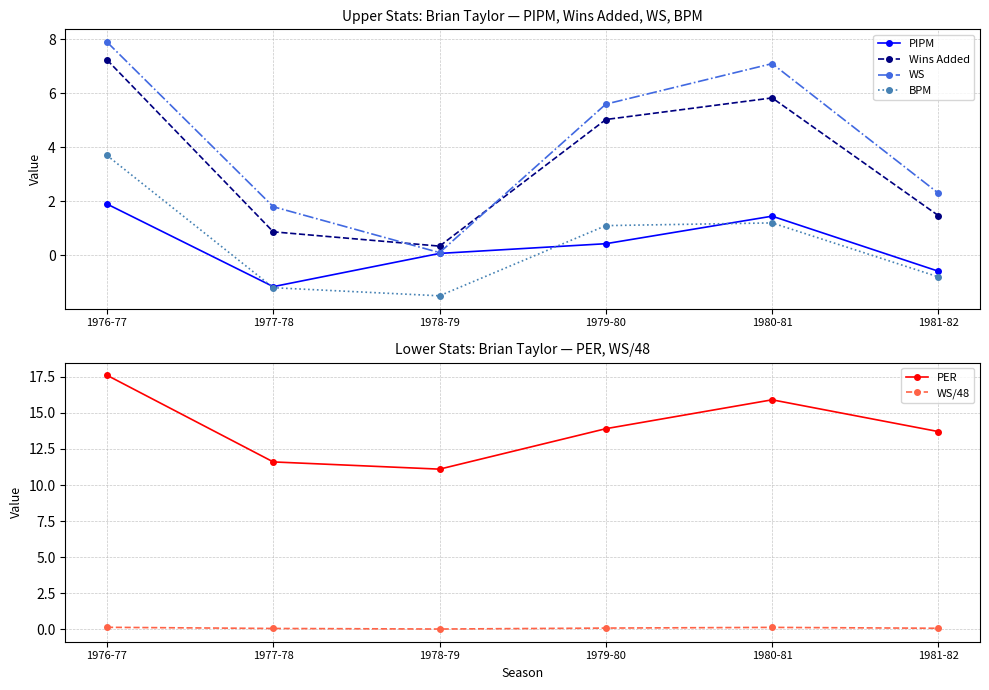

How many intersections are there between BPM and PIPM?

3